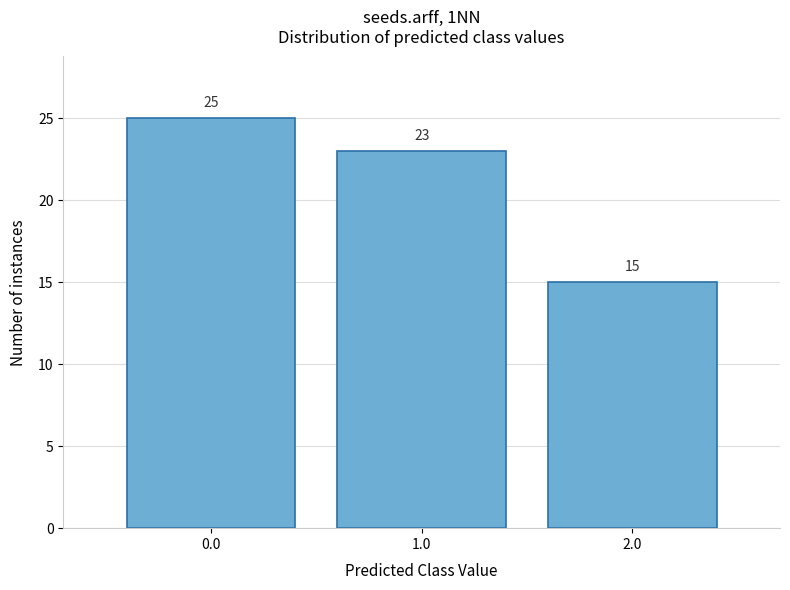

Reading left to right, list every bar in this chart as the range it spans on the x-axis followed by its height.

-0.5 to 0.5: 25
0.5 to 1.5: 23
1.5 to 2.5: 15